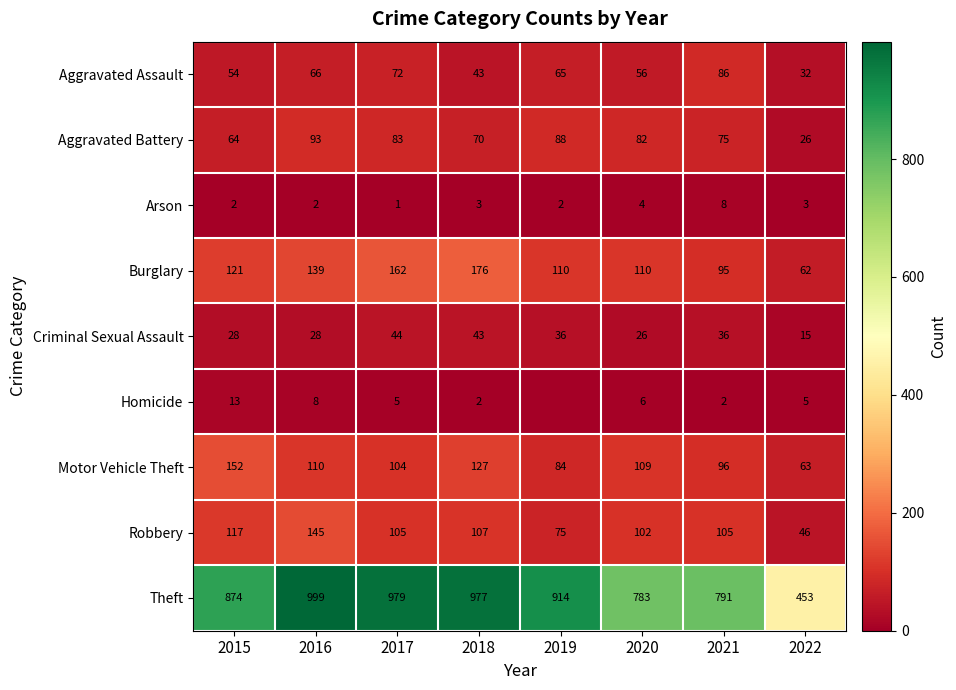

Where does the Aggravated Assault series first go above 65?

2016